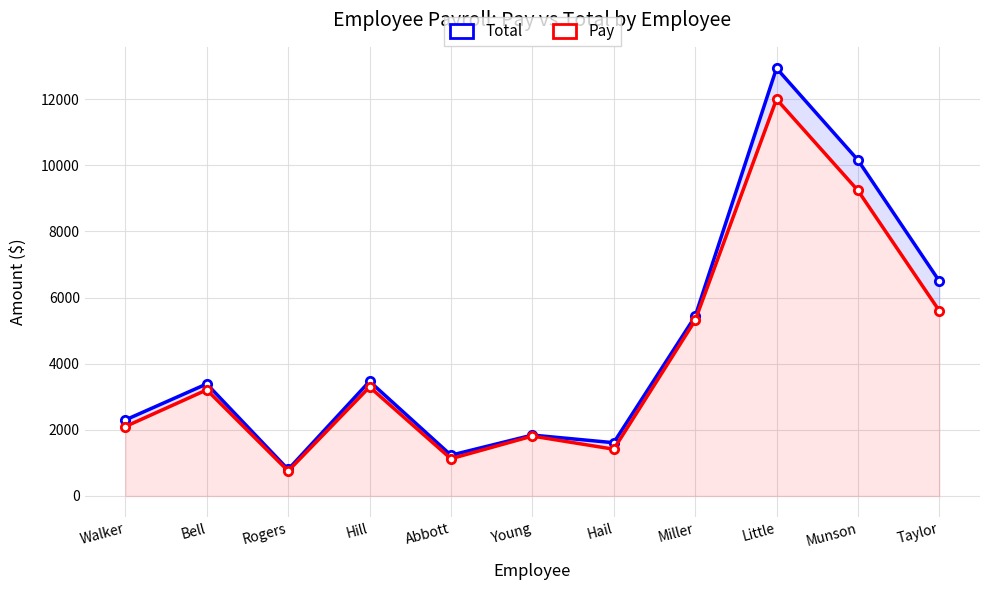

List the series in order of their peak value, lowest first.

Pay, Total